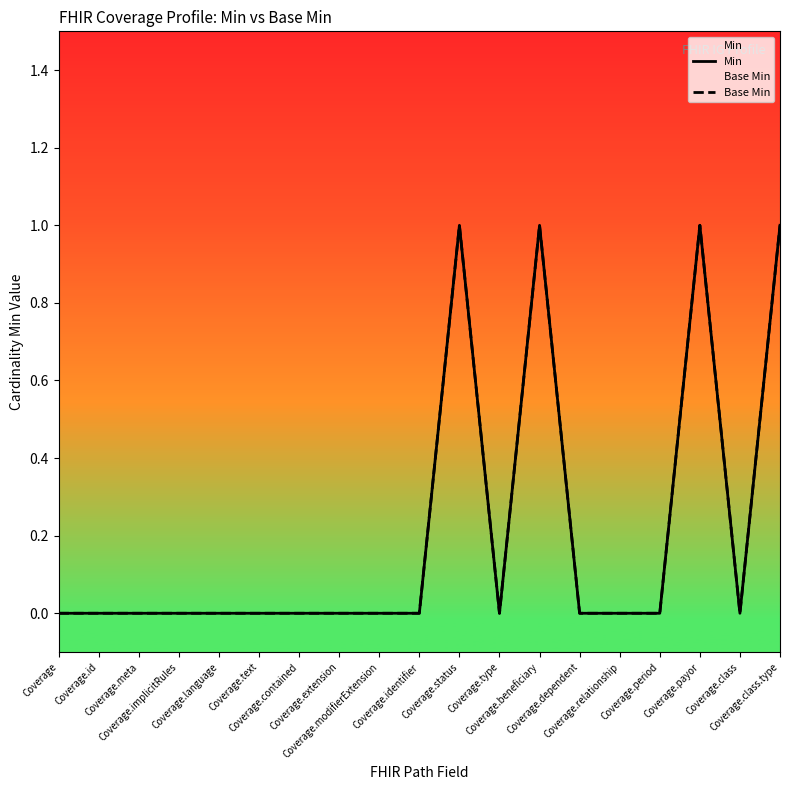

What is the difference between the maximum and minimum values in the Base Min series?

1